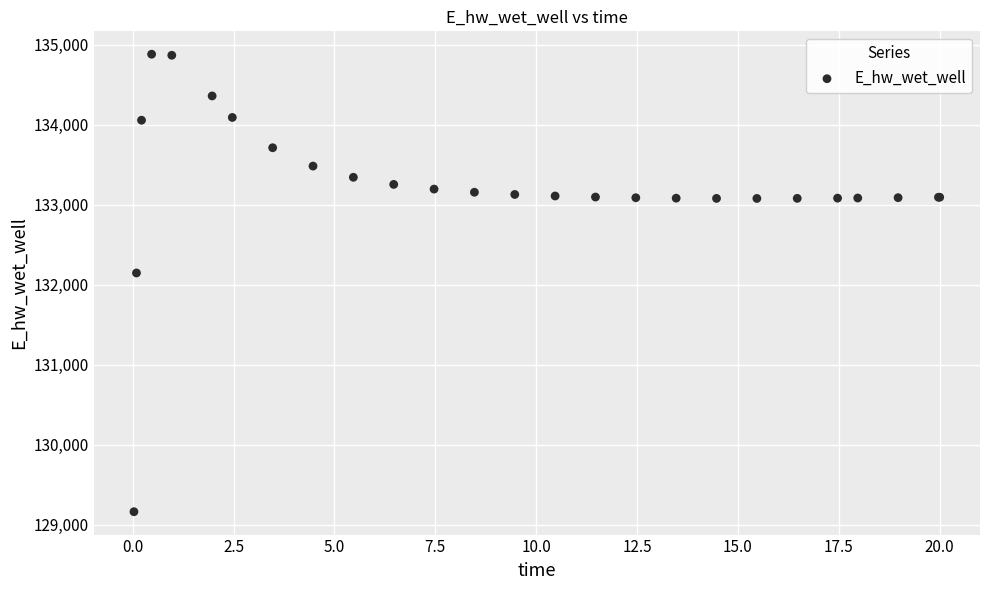

What Y value in the scatter plot is closest to 132021?

132146.3